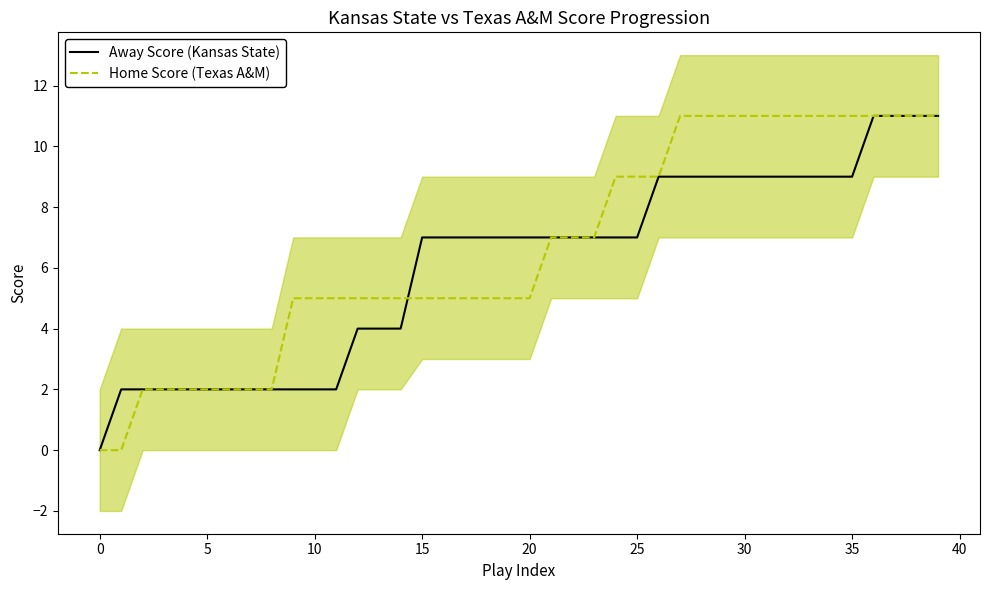

At how many categories does at least one series exceed 5?

25